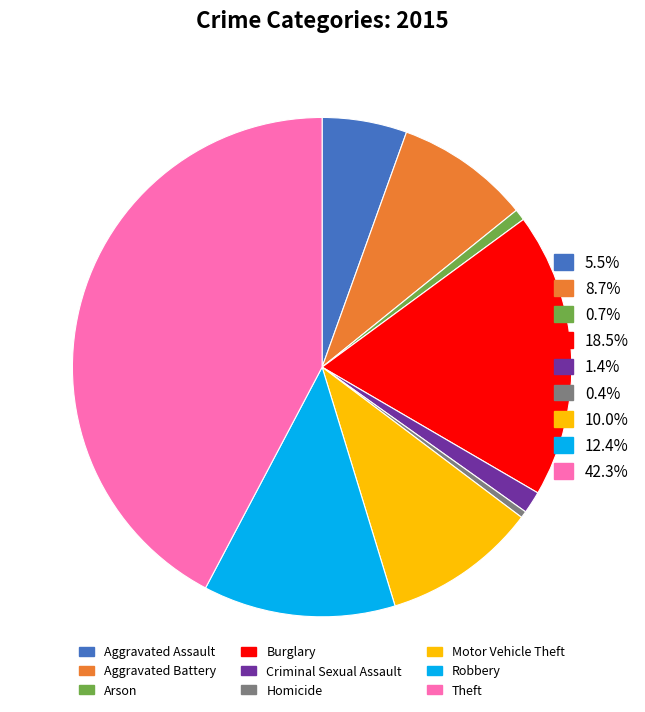

Is there any slice that represents more than half of the pie?

No